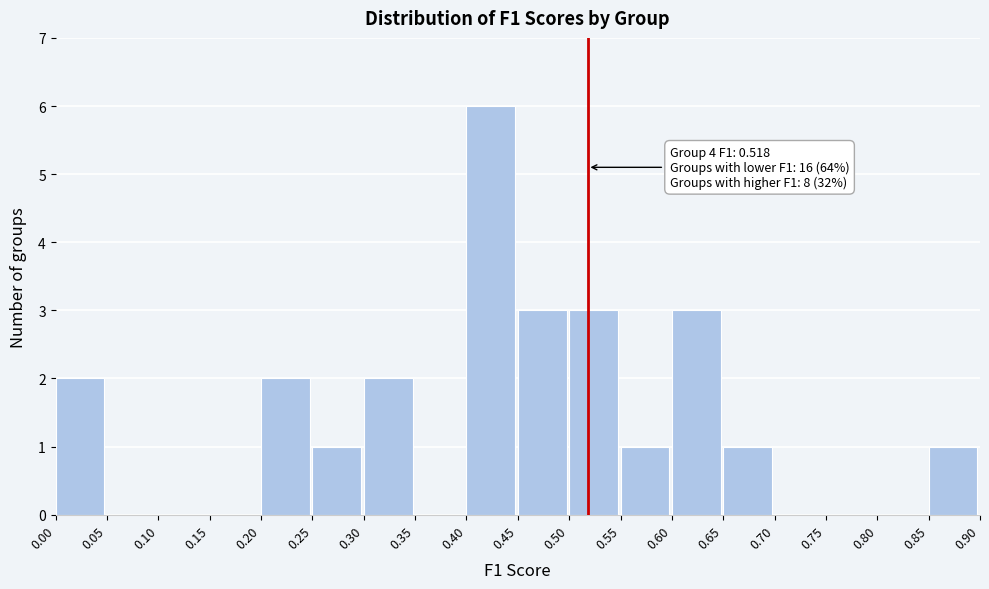

Which range on the x-axis has the tallest bar?

0.40 to 0.45